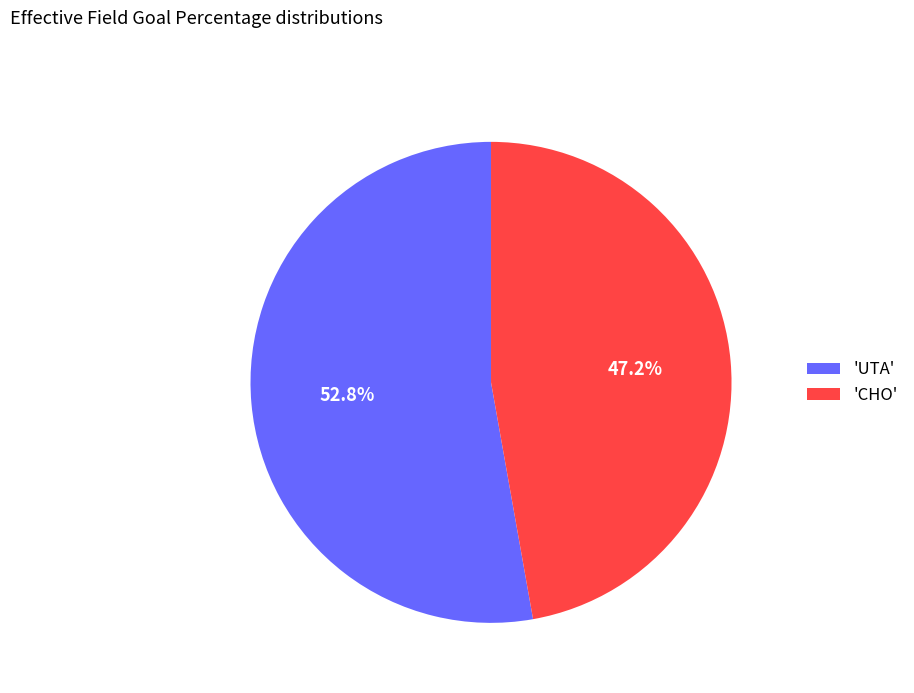

Do 'UTA' and 'CHO' together represent more than half of the pie?

Yes